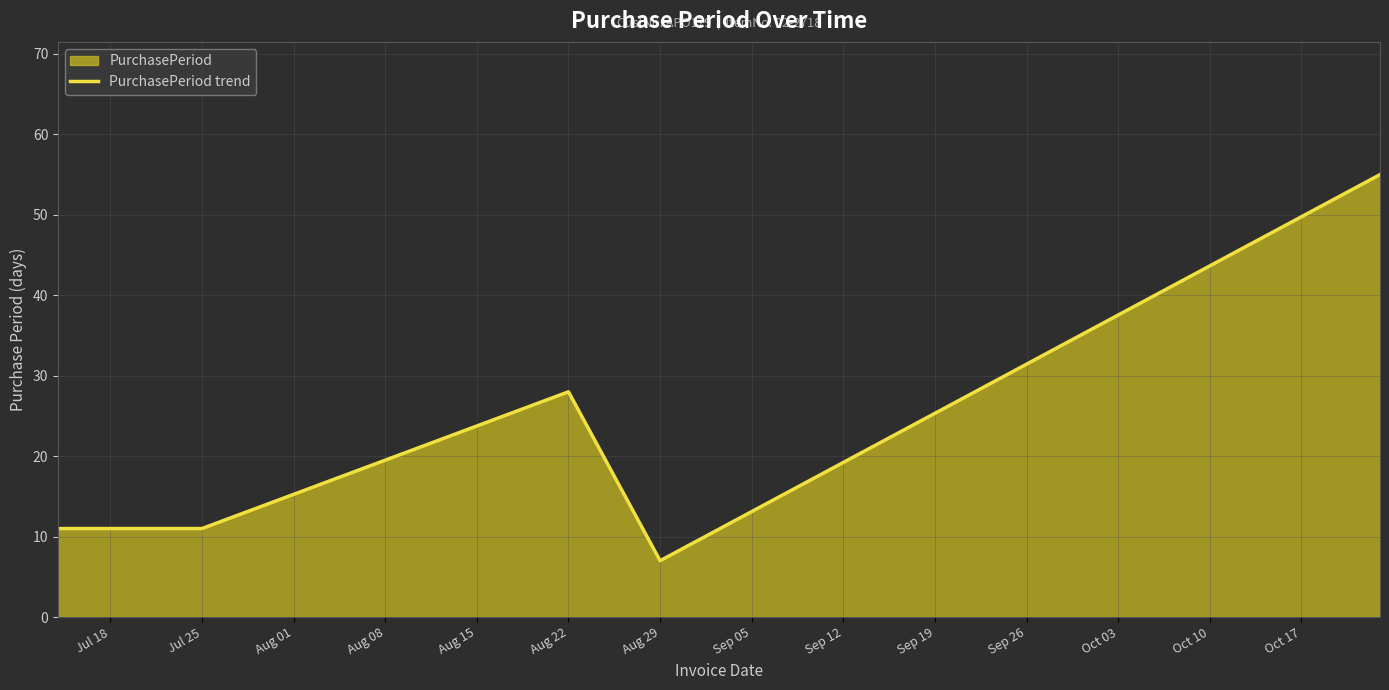

What position from the left is Jul 25?

2